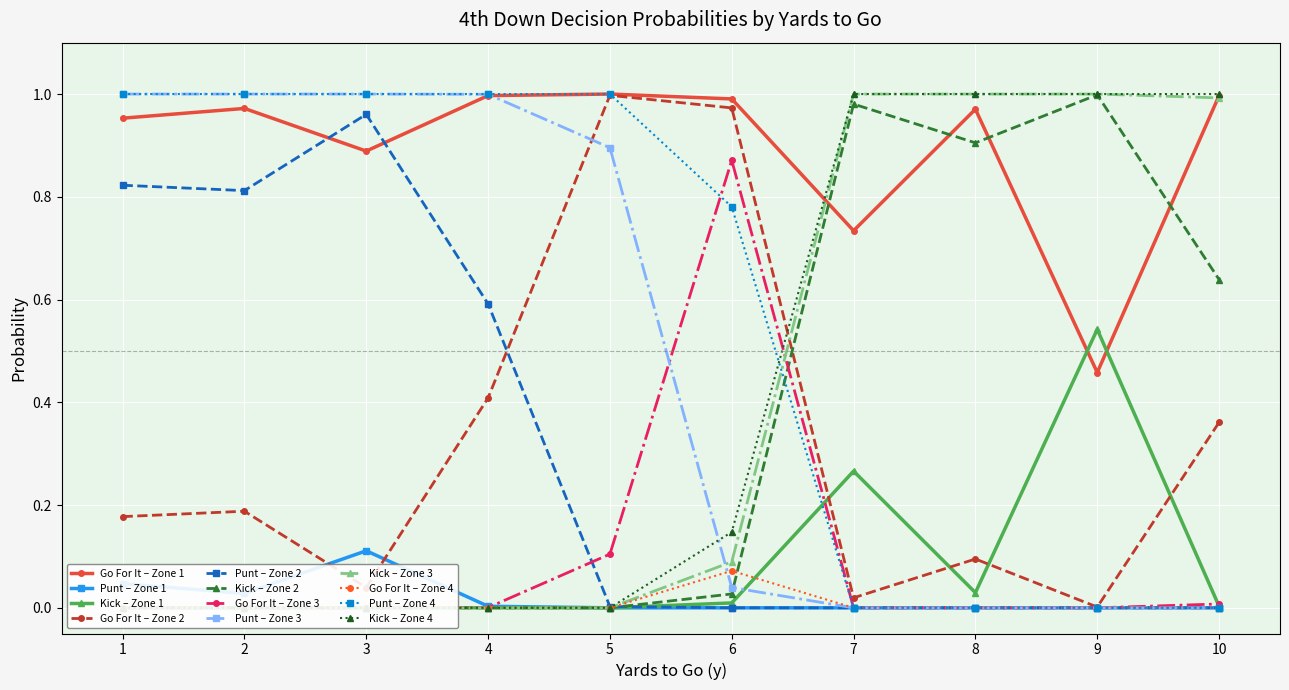

At which label does punt reach its peak?

2